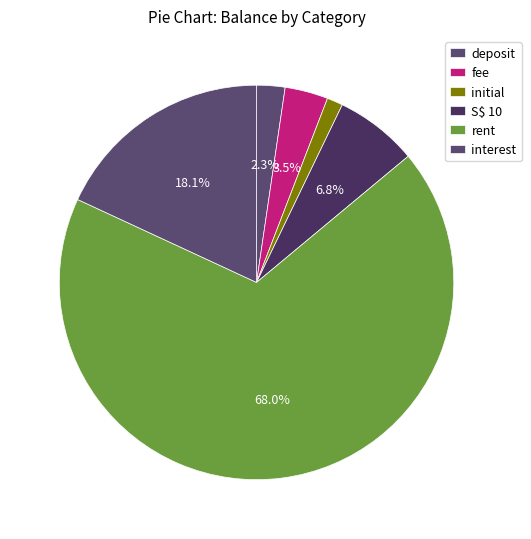

How many segments does this pie chart have?

6